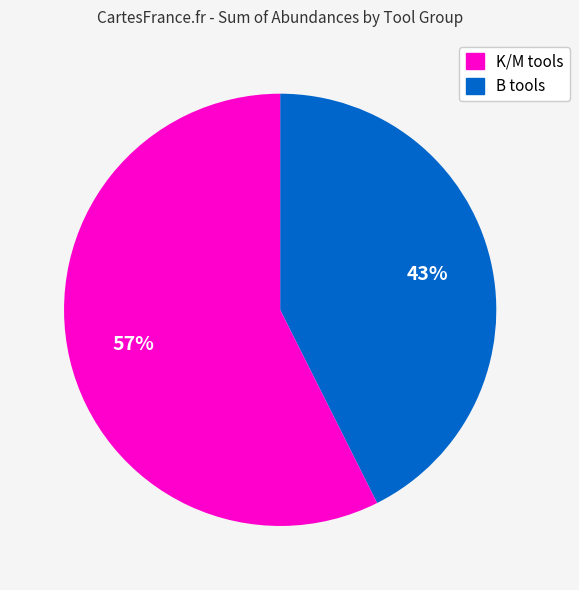

To the nearest percent, what is the average slice percentage?

50%